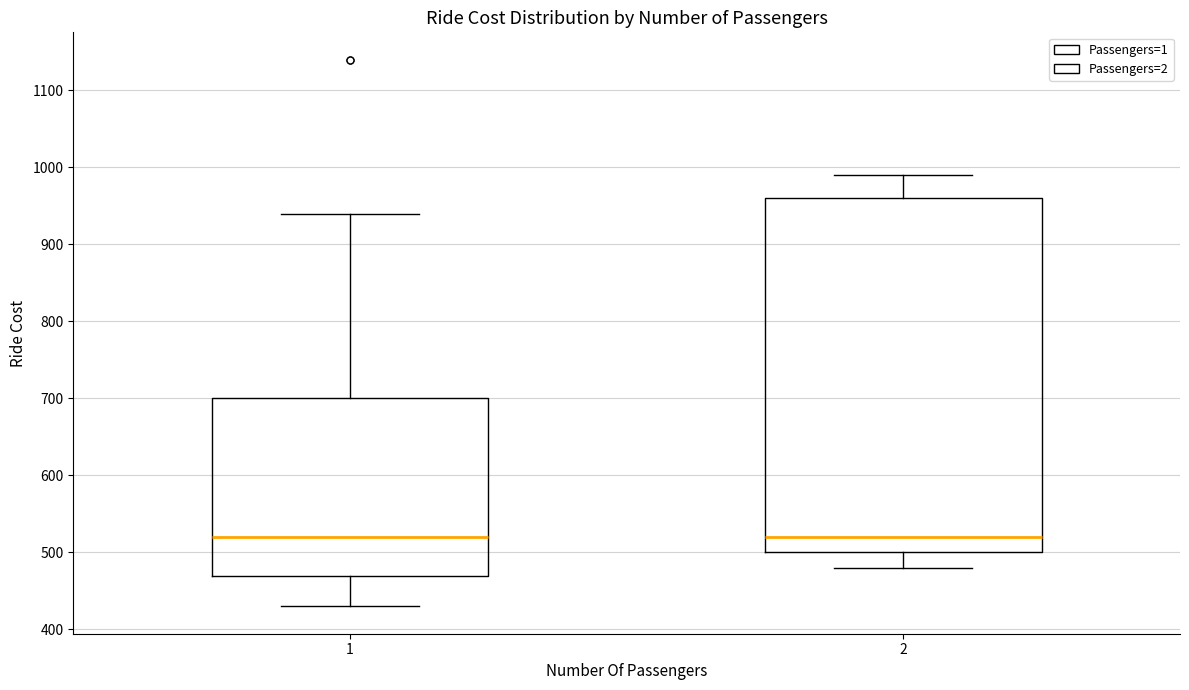

Comparing the boxes themselves (not the whiskers), which one is the tallest?

2